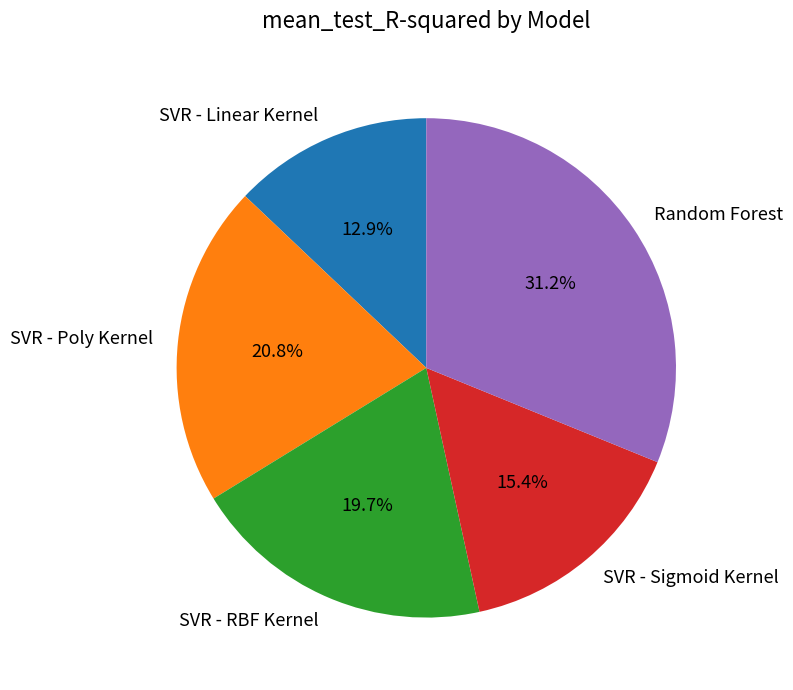

To the nearest percent, what portion does SVR - RBF Kernel represent?

20%